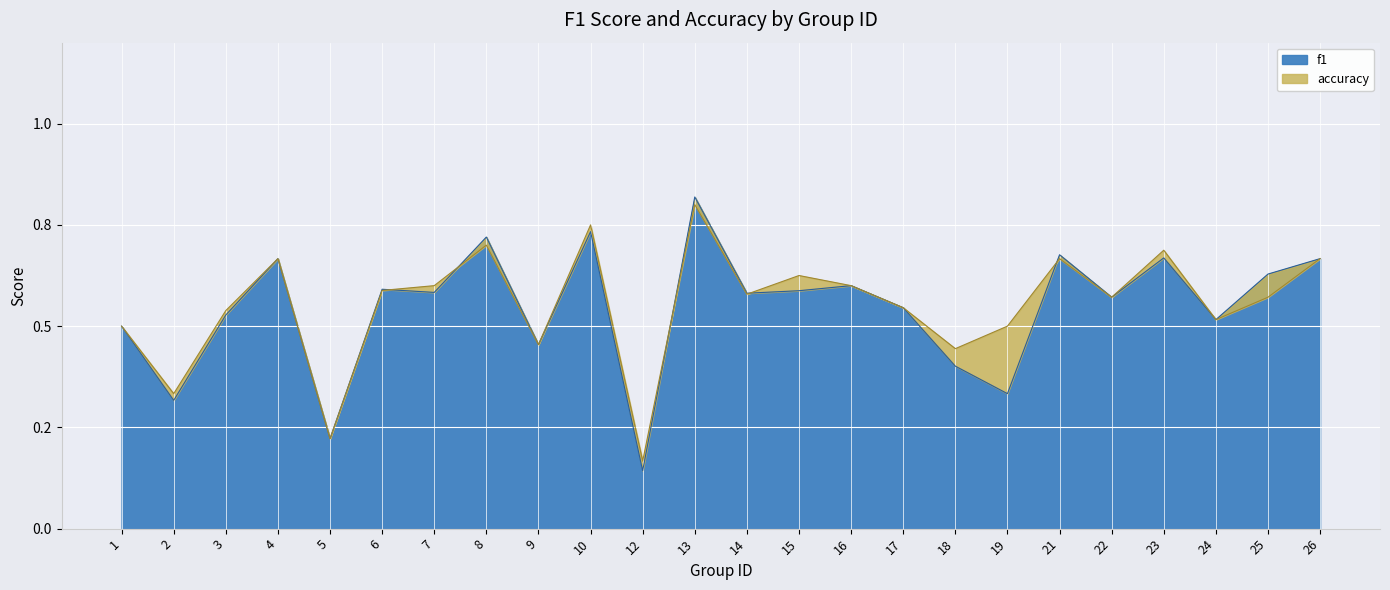

What are all the series names shown in the legend?

f1, accuracy